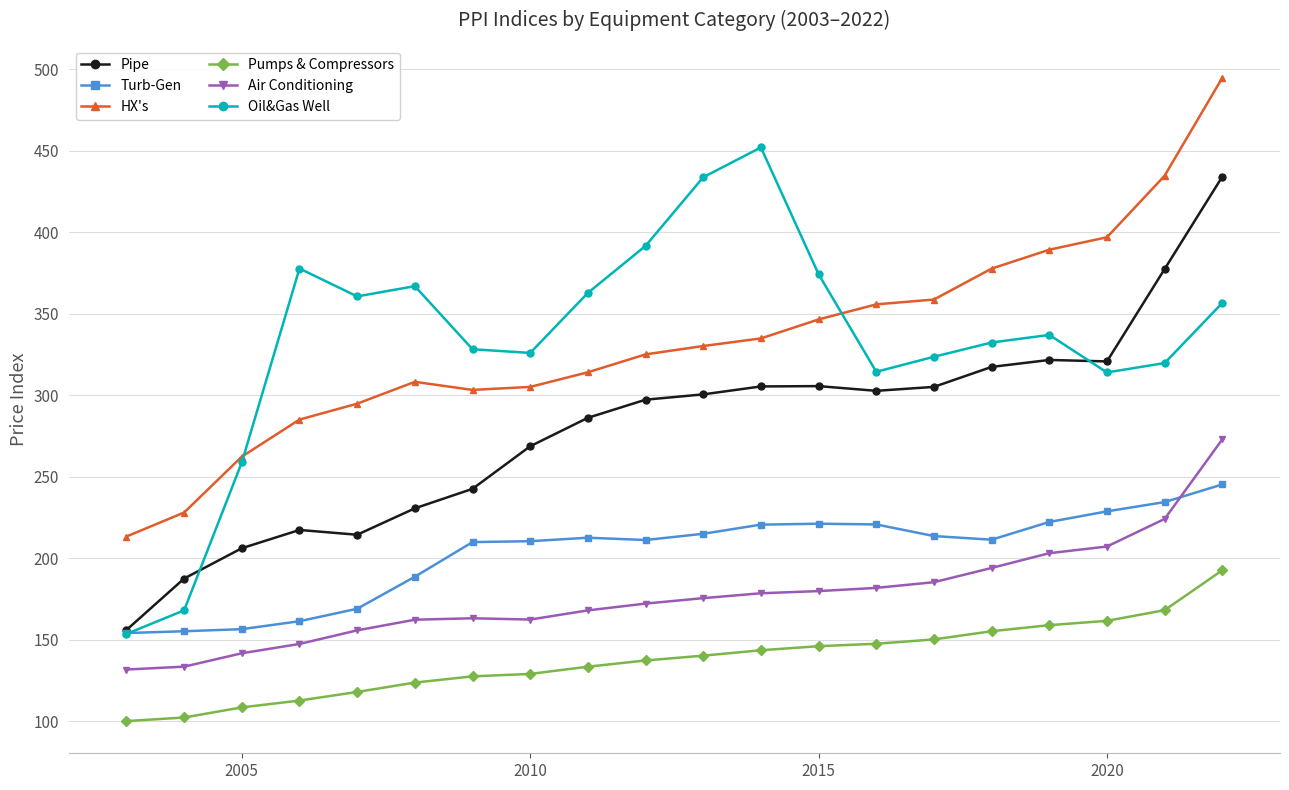

True or false: Oil&Gas Well and Pumps & Compressors intersect in this chart.

False